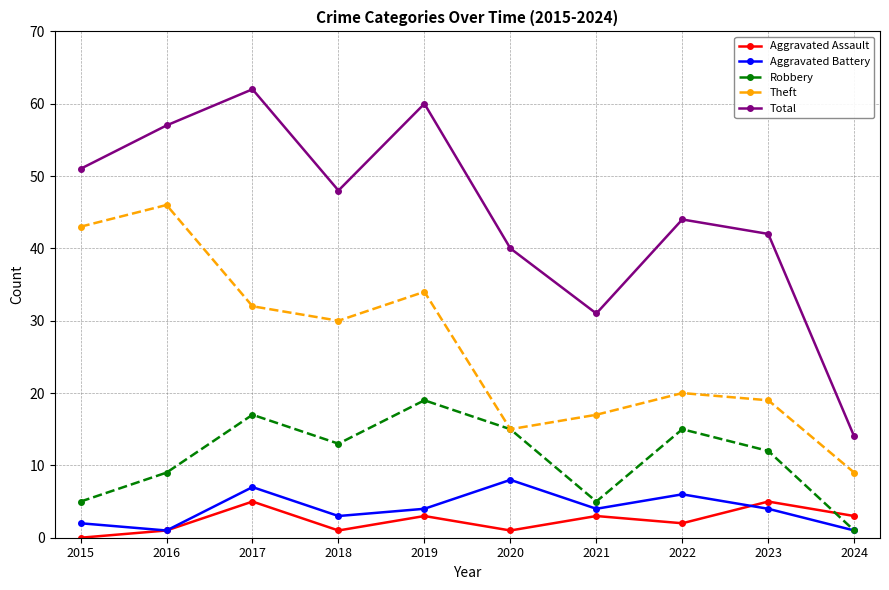

Count the number of data series in this chart.

5